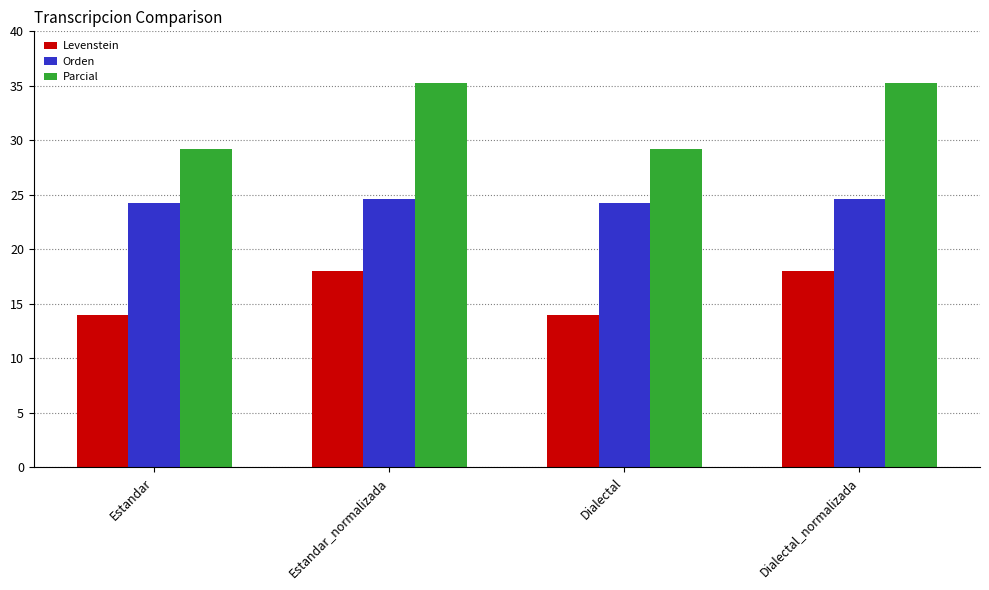

What is the difference between the Levenstein values at Dialectal and Dialectal_normalizada?

4.0